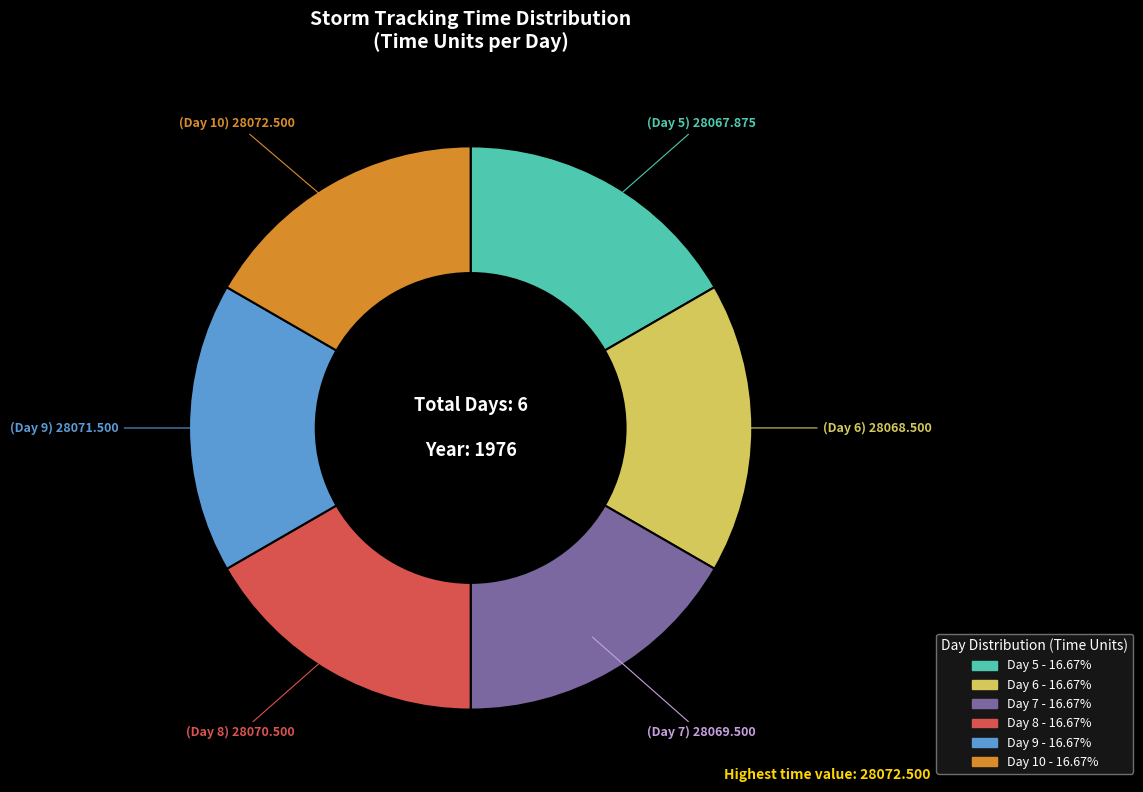

Is Day 9 the majority of the pie?

No